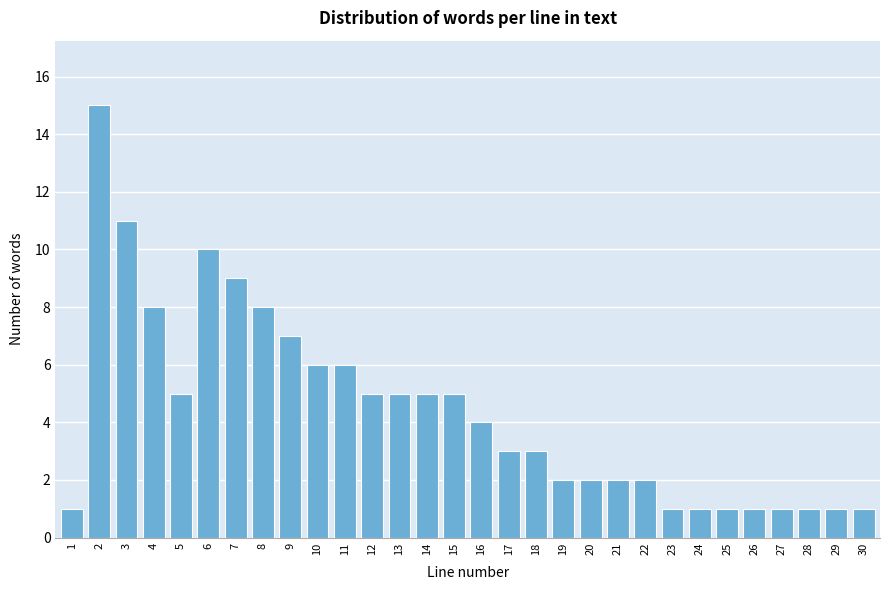

Reading left to right, extract all data points from this chart.

1	15	11	8	5	10	9	8	7	6	6	5	5	5	5	4	3	3	2	2	2	2	1	1	1	1	1	1	1	1